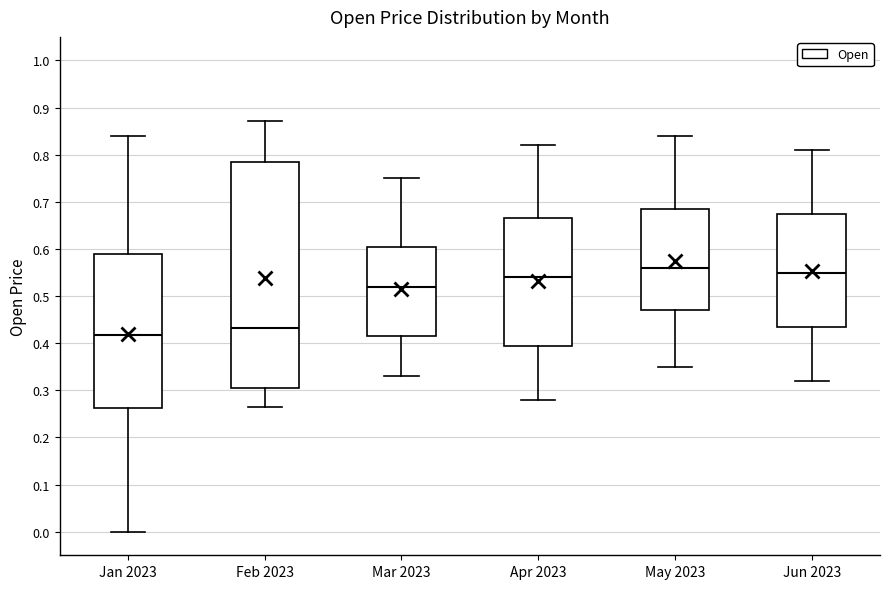

Reading left to right, transcribe this box plot: for each box, give where its median line is, the range the box spans, and where its two whiskers end, as read against the y-axis. The values are not printed on the chart, so give them approximately, as read against the axis.

Jan 2023: median 0.42, box 0.26 to 0.59, whiskers 0.00 to 0.84
Feb 2023: median 0.43, box 0.30 to 0.79, whiskers 0.27 to 0.87
Mar 2023: median 0.52, box 0.42 to 0.61, whiskers 0.33 to 0.75
Apr 2023: median 0.54, box 0.40 to 0.67, whiskers 0.28 to 0.82
May 2023: median 0.56, box 0.47 to 0.69, whiskers 0.35 to 0.84
Jun 2023: median 0.55, box 0.44 to 0.68, whiskers 0.32 to 0.81